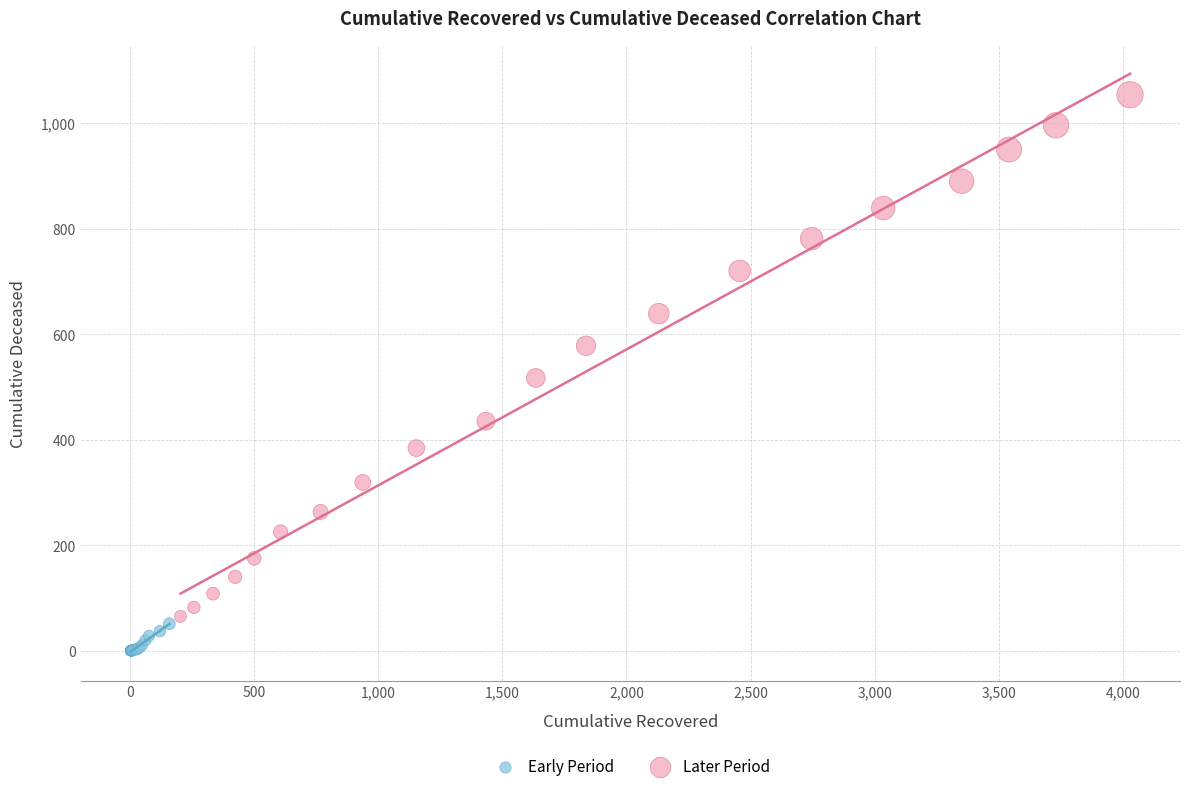

Which series contains the highest Y value?

Later Period